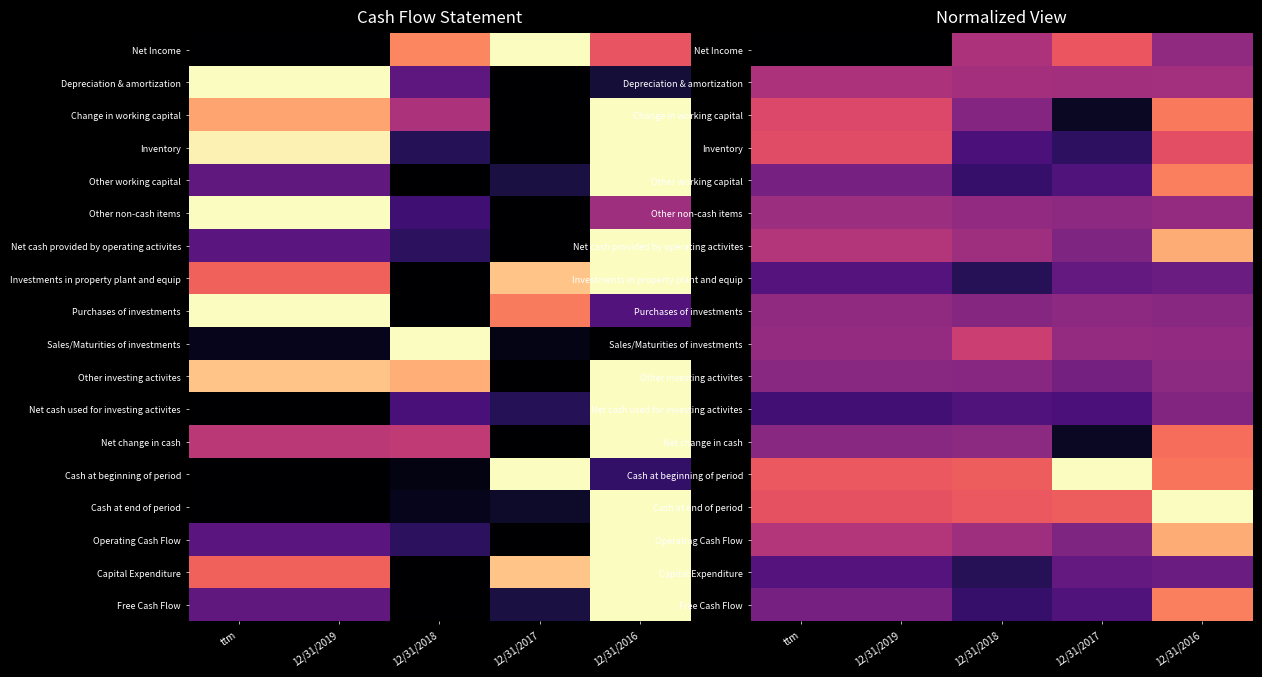

What is the maximum value for Cash at beginning of period?

1.0